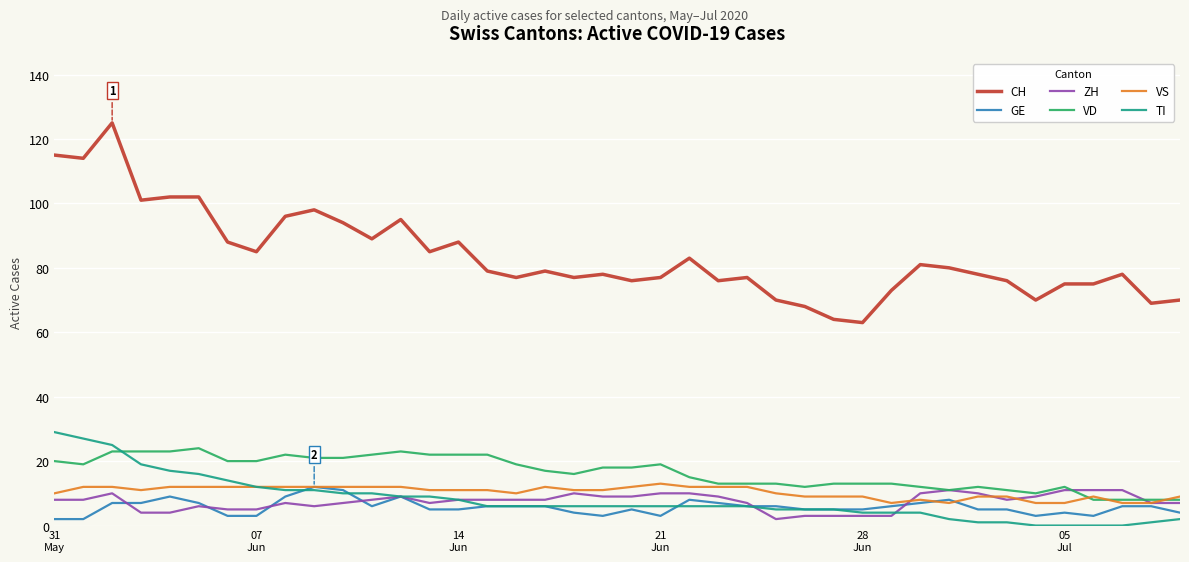

Which series has the largest total across all categories?

CH